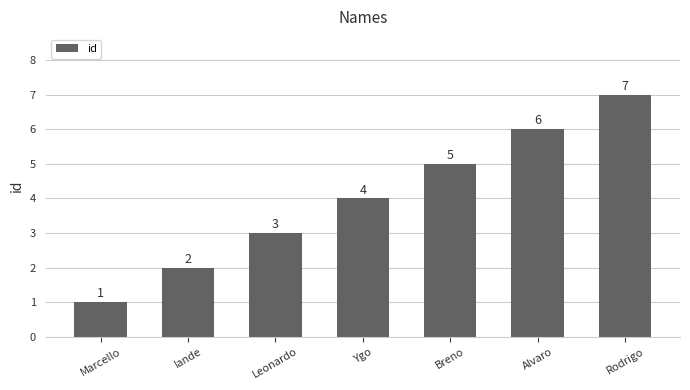

What is the value of the 1st bar from the left?

1